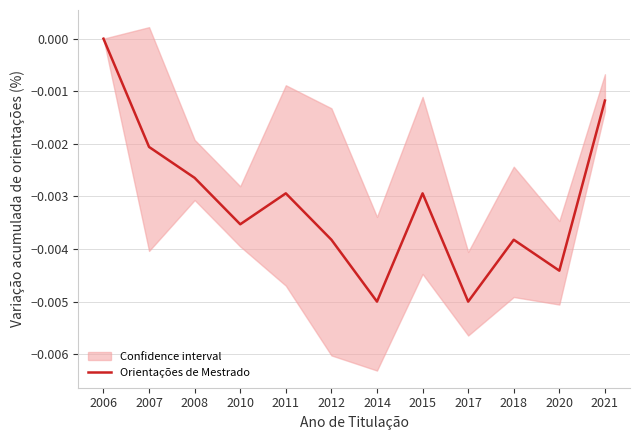

True or false: the data shows -0.0 at 2017.

True